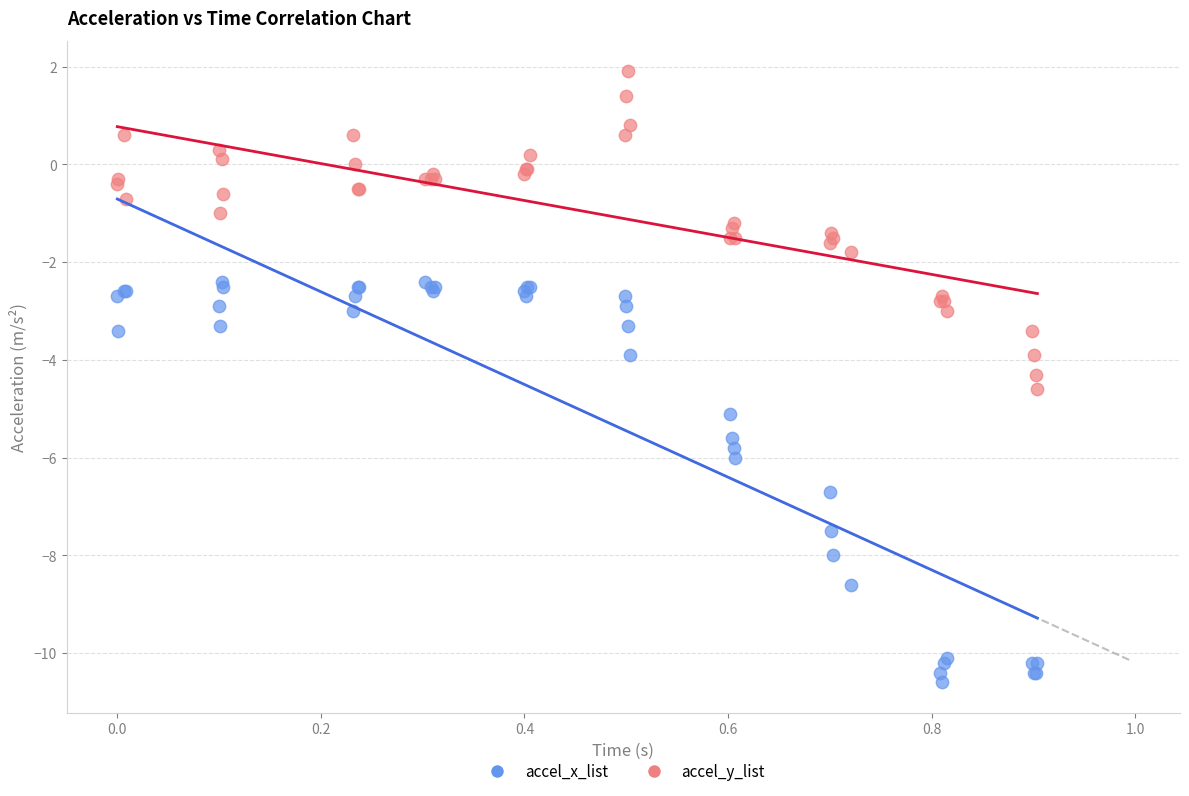

Which series has the largest Y range (max minus min)?

accel_x_list